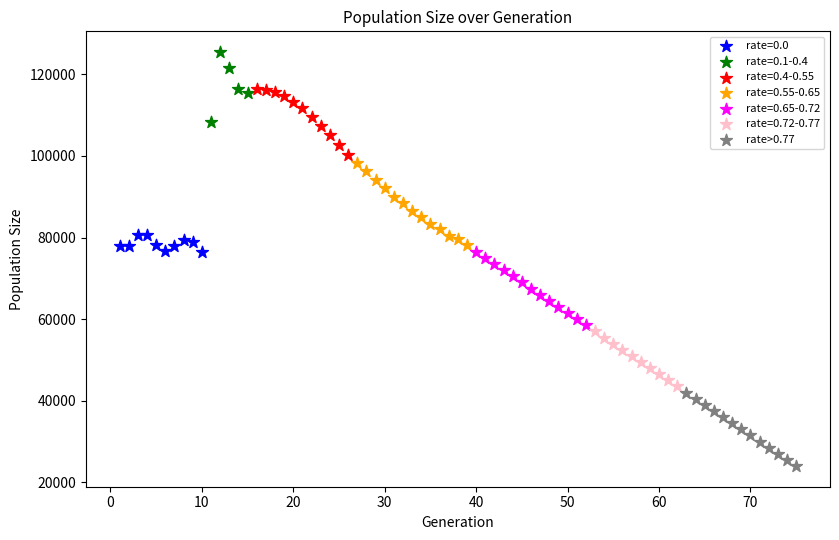

Which series reaches the minimum Y coordinate?

rate>0.77